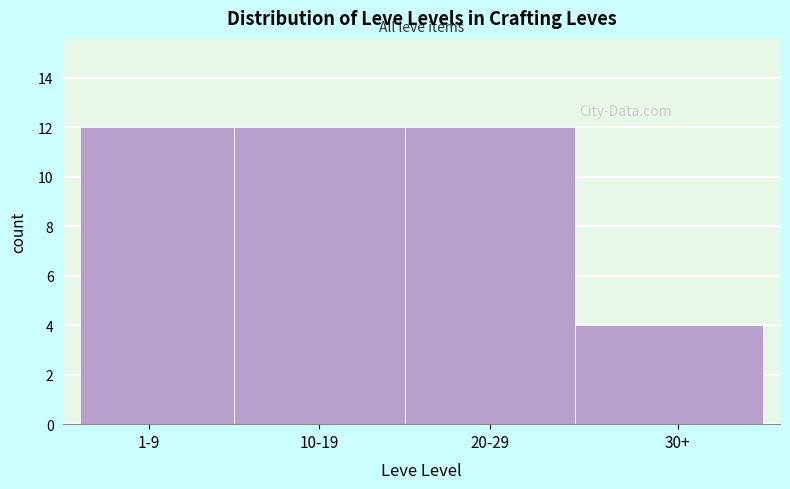

Reading right to left, extract all data points from this chart.

30+=4	20-29=12	10-19=12	1-9=12